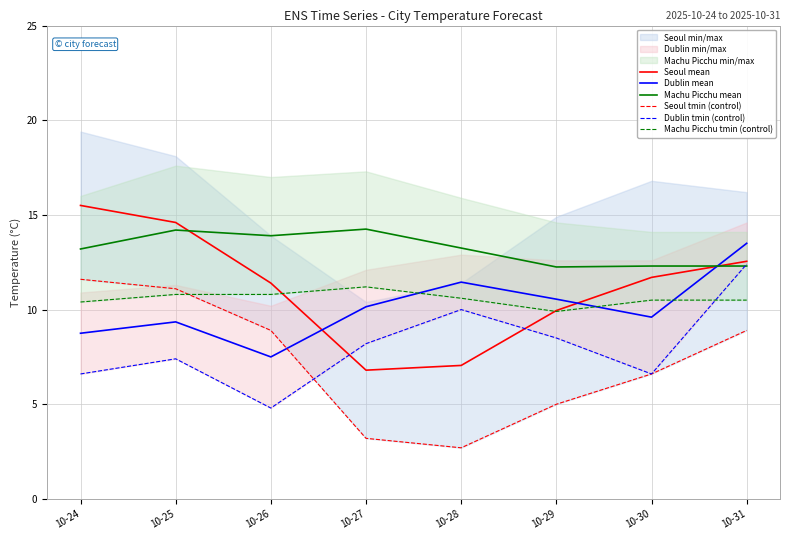

How many lines are shown in the chart?

6